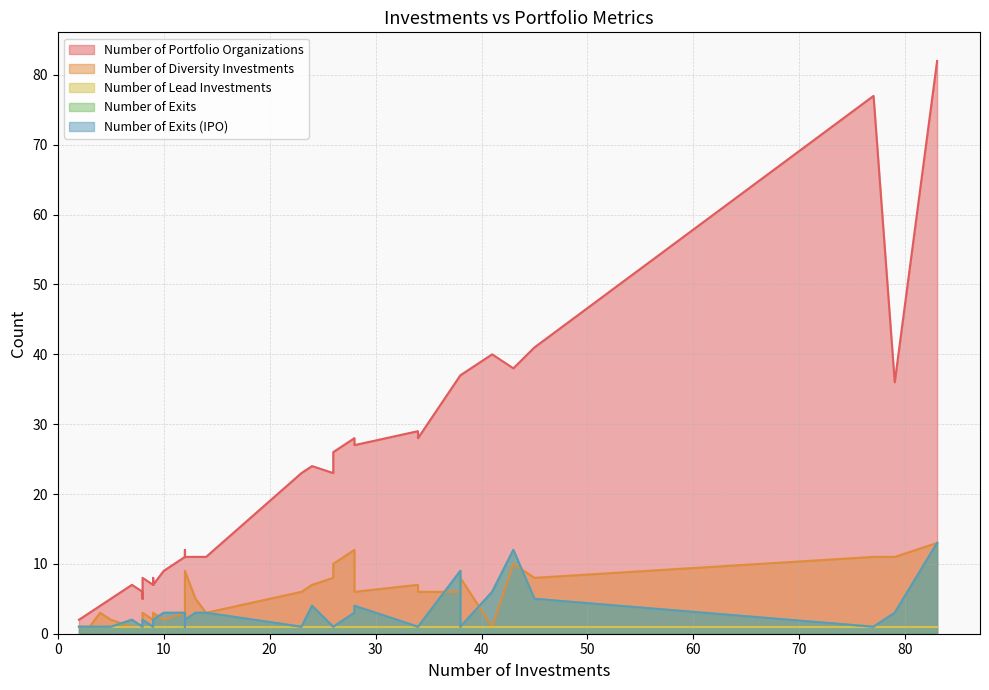

Which series changed the most between 2 and 12?

Number of Portfolio Organizations